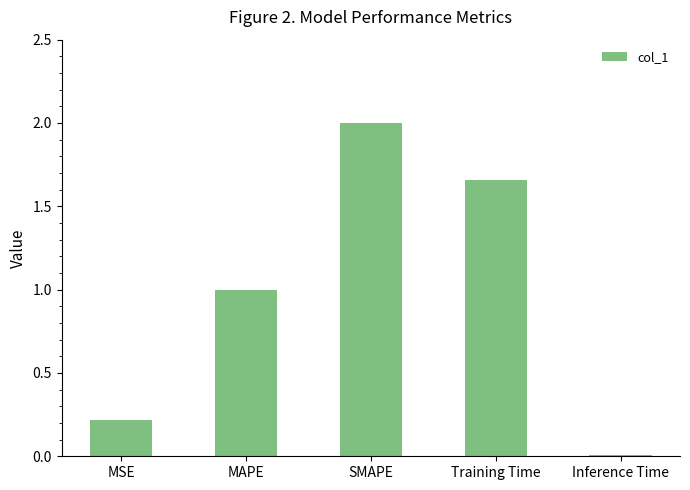

Is it true that the value at MAPE is 1.0?

True